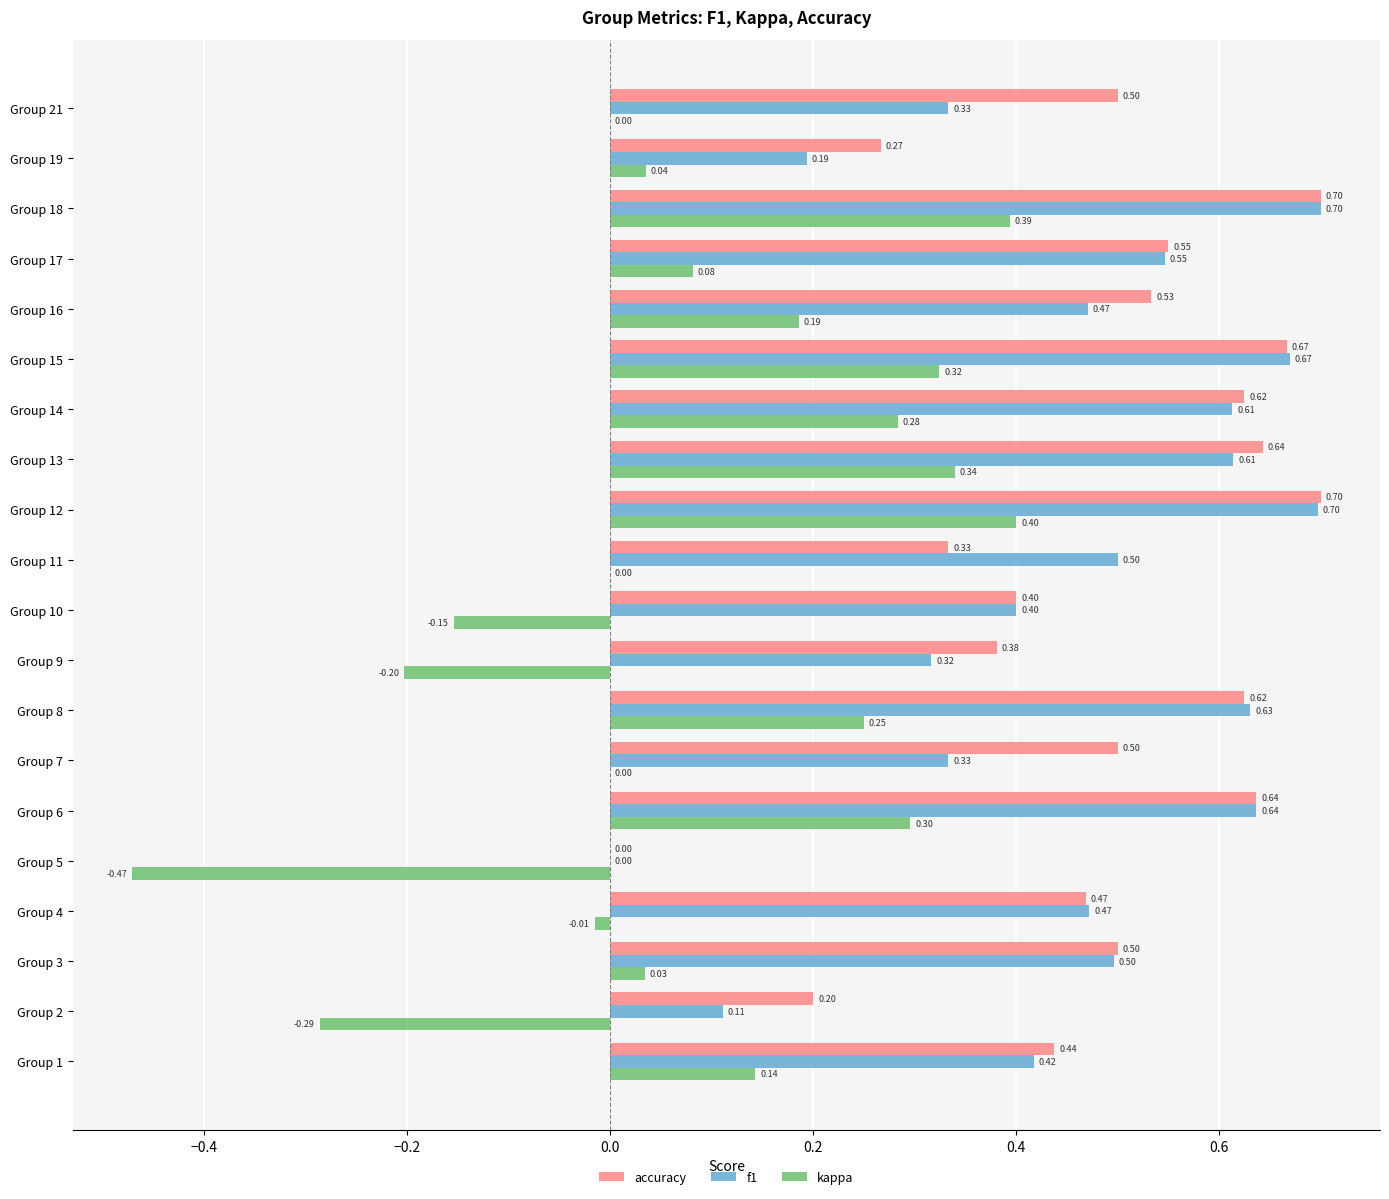

How many series are shown in this chart?

3